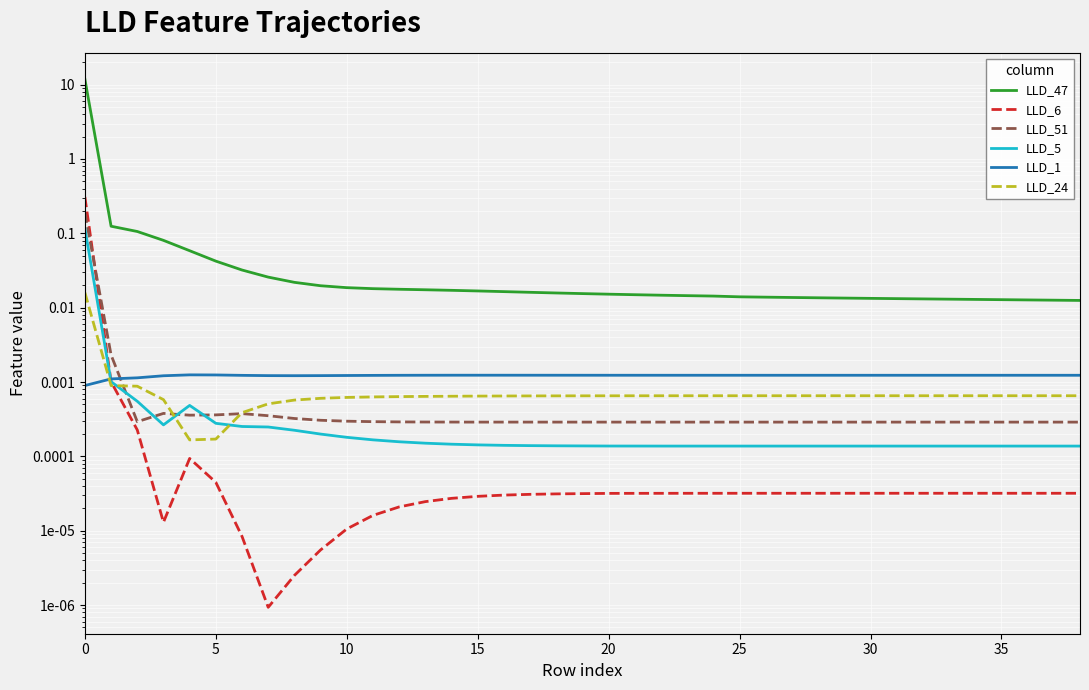

How many times do LLD_6 and LLD_5 cross each other?

1